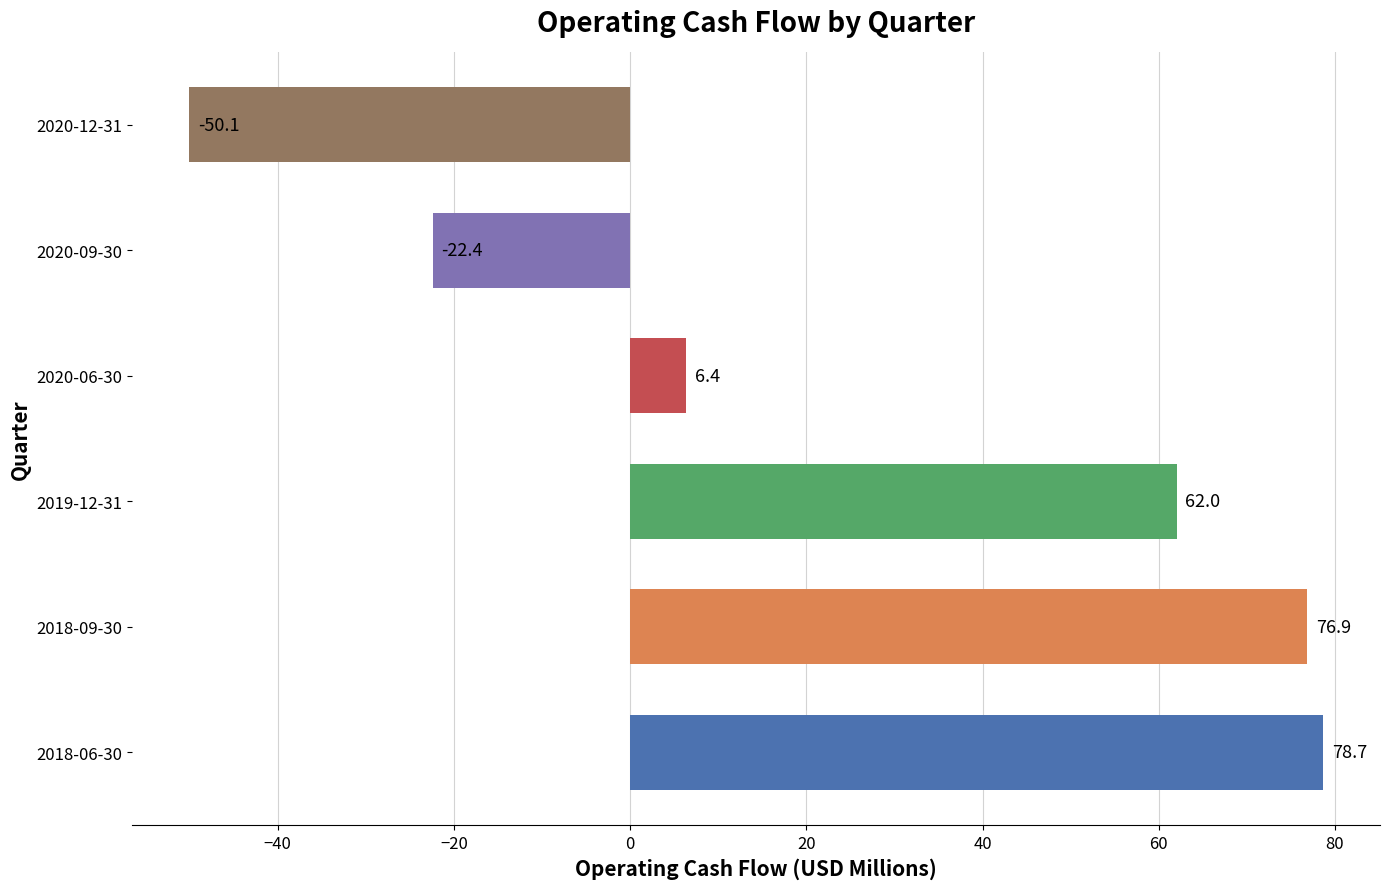

What is the change in value from 2018-09-30 to 2020-06-30?

-70.5